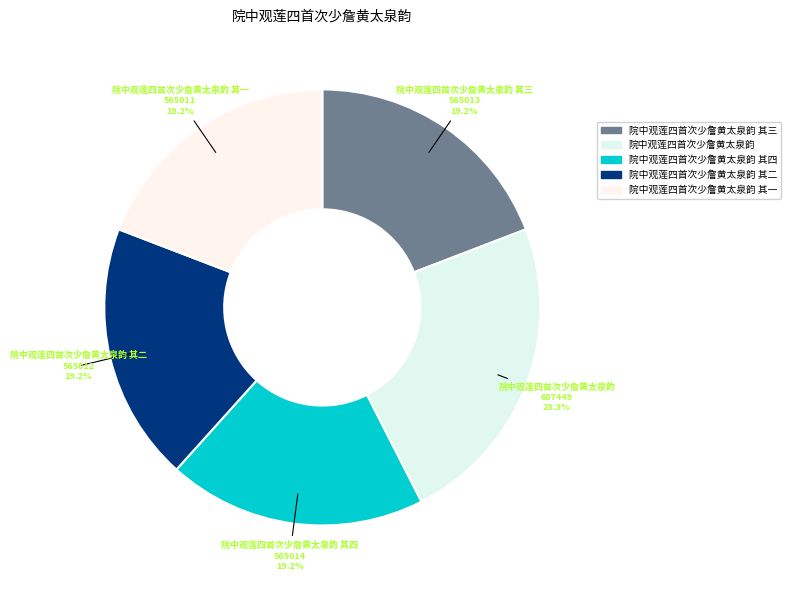

To the nearest percent, what portion does 院中观莲四首次少詹黄太泉韵 represent?

23%